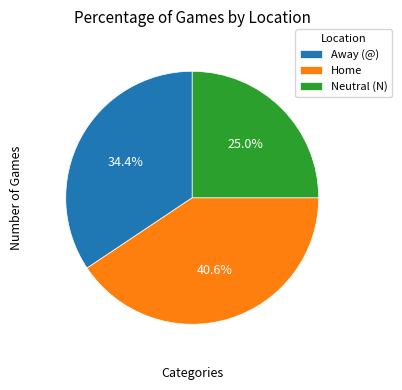

Which category has the smallest portion of the pie?

Neutral (N)